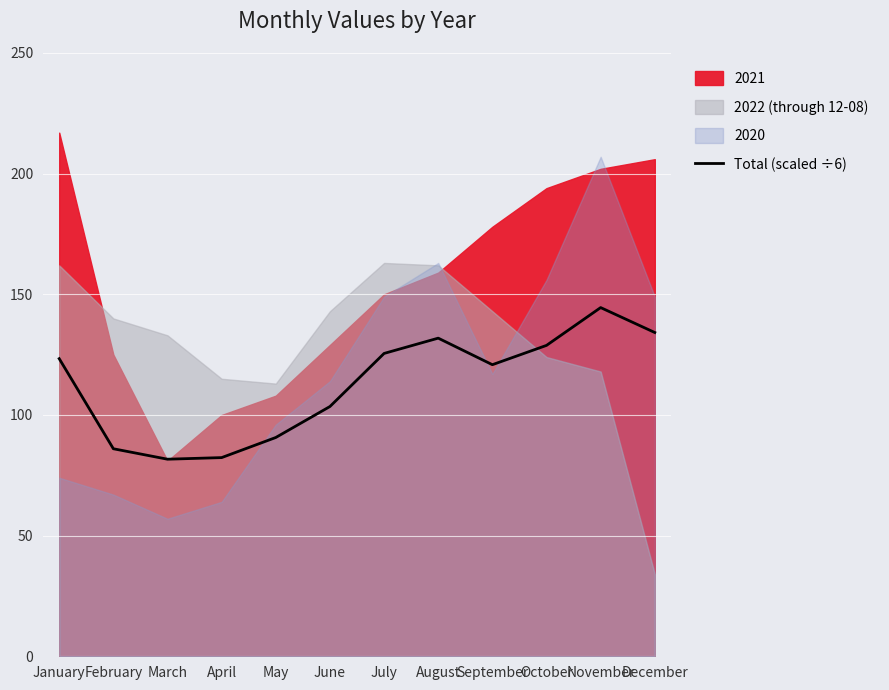

Reading left to right, what are all the values shown in this chart?

January=123.3	February=86.0	March=81.7	April=82.3	May=90.7	June=103.5	July=125.5	August=131.8	September=120.8	October=128.8	November=144.5	December=134.2